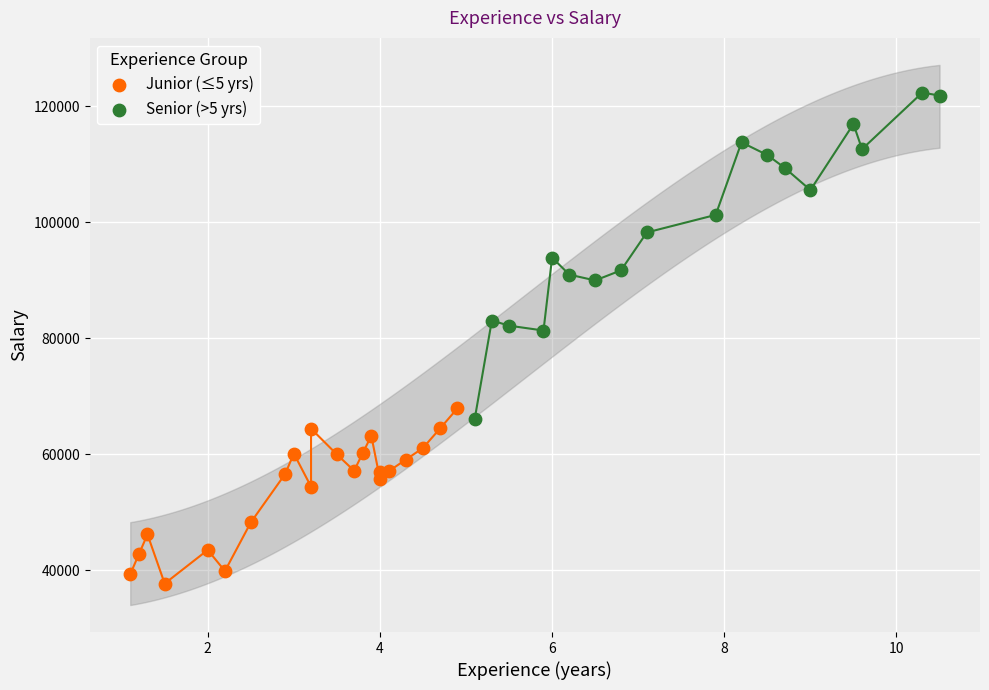

Which series has the widest spread of Y values?

Senior (>5 yrs)